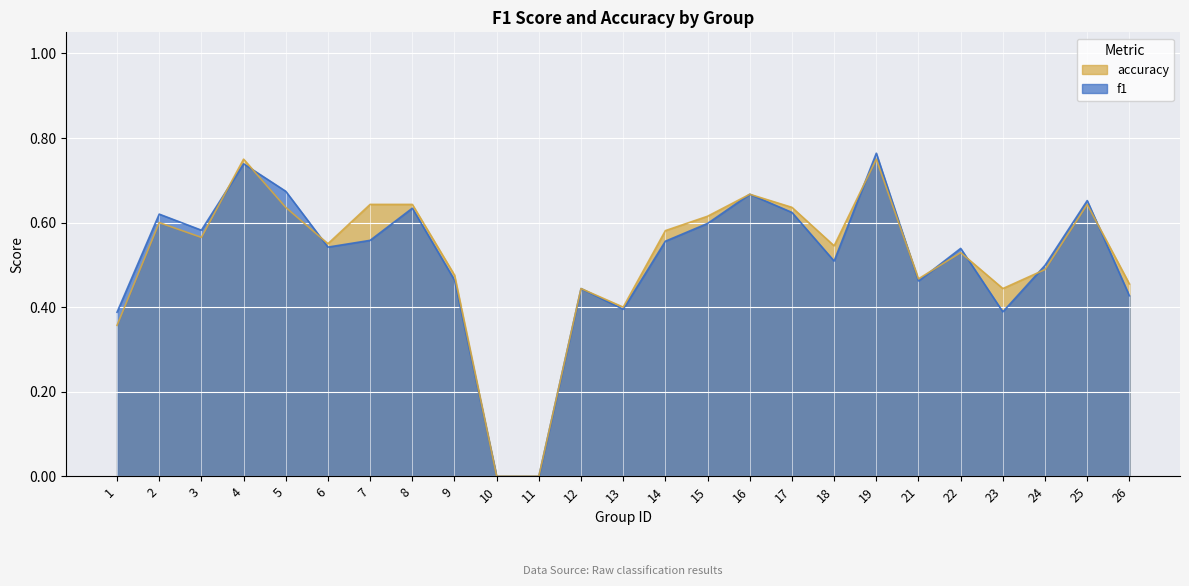

At how many categories does at least one series exceed 0?

23